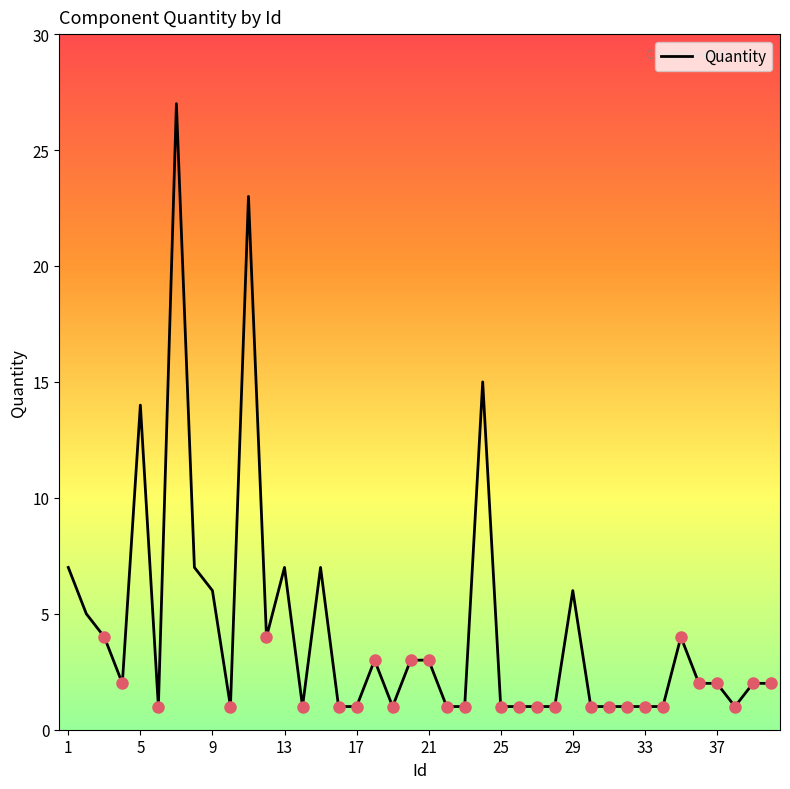

What is the difference between the second highest and second lowest values?

22